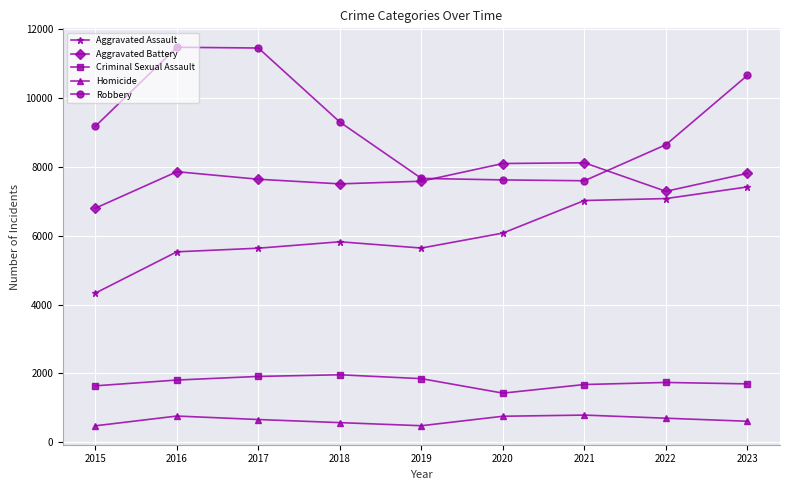

At which category does Aggravated Assault reach its first local valley?

2019